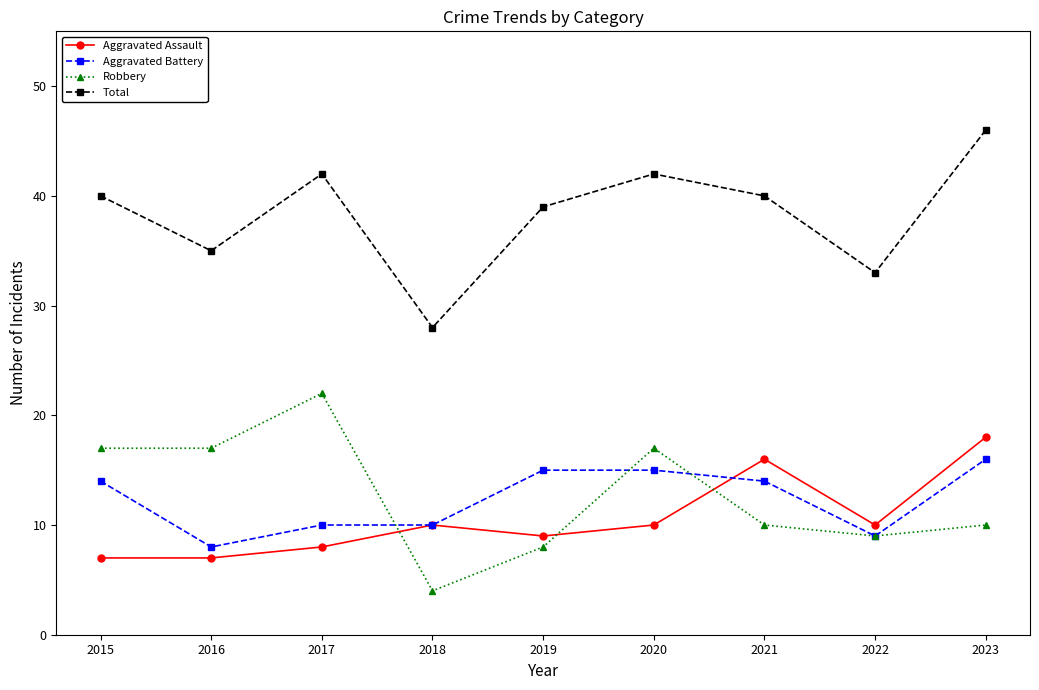

What is the sum of all Aggravated Assault values?

95